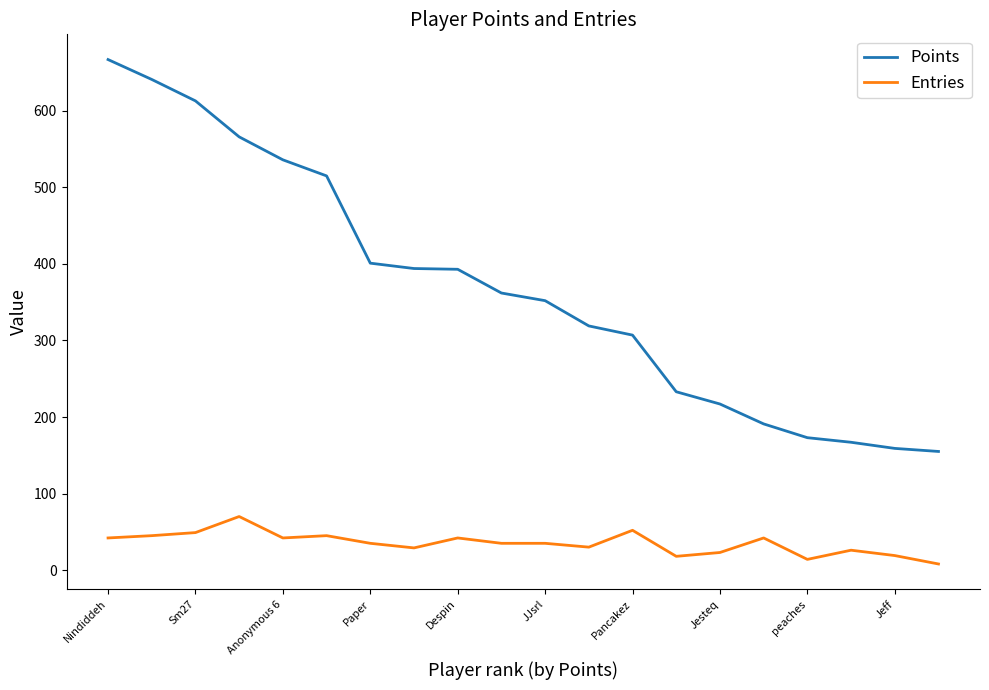

Rank the series by their maximum value, from highest to lowest.

Points, Entries